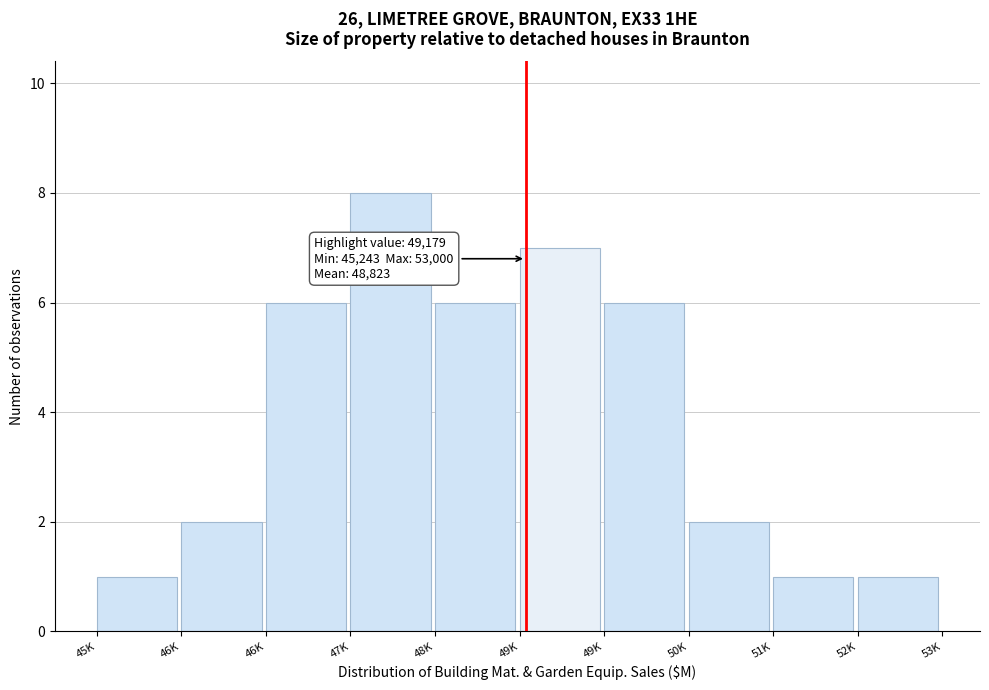

How many bars are there in total?

10